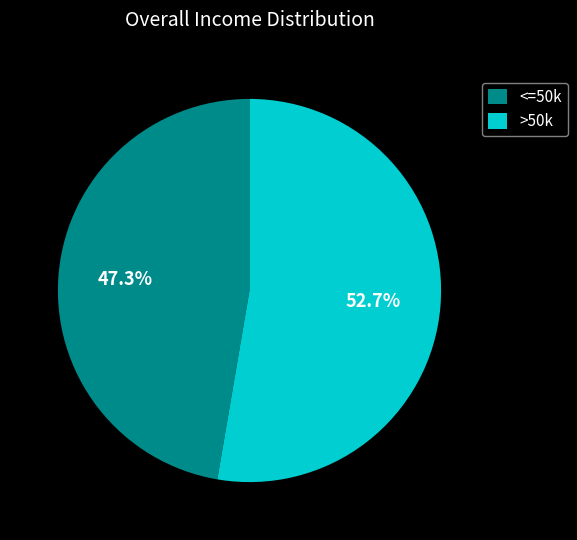

Is the sum of >50k and <=50k greater than half?

Yes